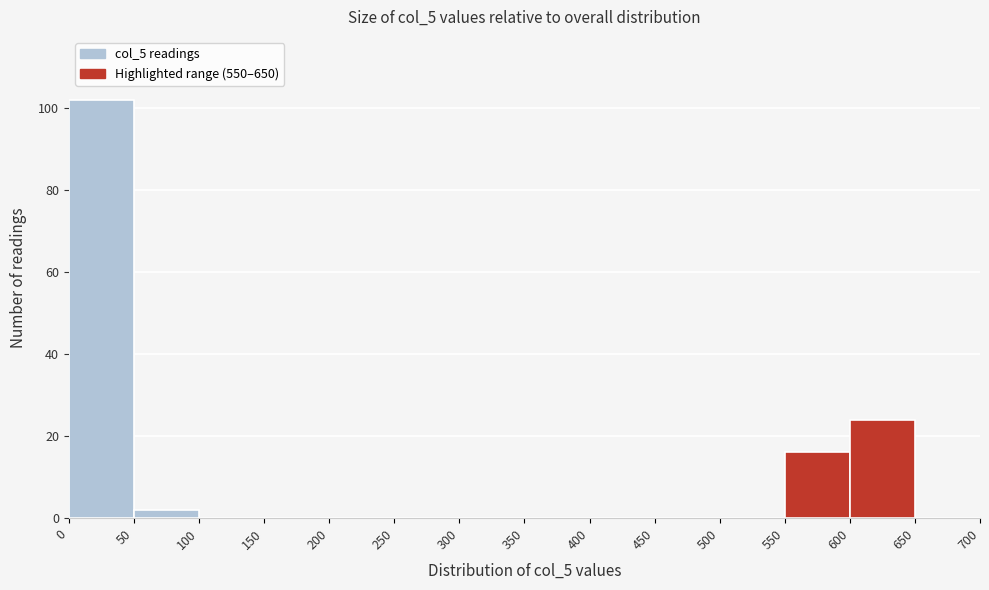

Reading left to right, list every bar in this chart as the range it spans on the x-axis followed by its height. The values are not printed on the chart, so give them approximately, as read against the axis.

0 to 50: 102
50 to 100: 2
100 to 150: 0
150 to 200: 0
200 to 250: 0
250 to 300: 0
300 to 350: 0
350 to 400: 0
400 to 450: 0
450 to 500: 0
500 to 550: 0
550 to 600: 16
600 to 650: 24
650 to 700: 0